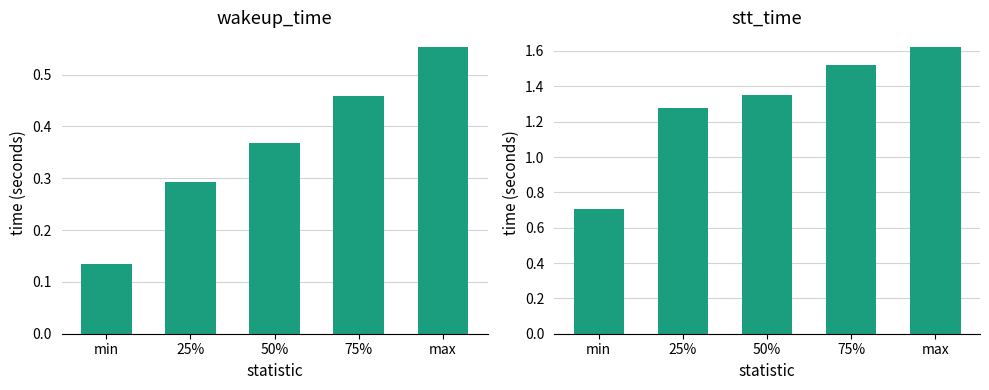

The value of wakeup_time at max is 0.6. True or false?

True